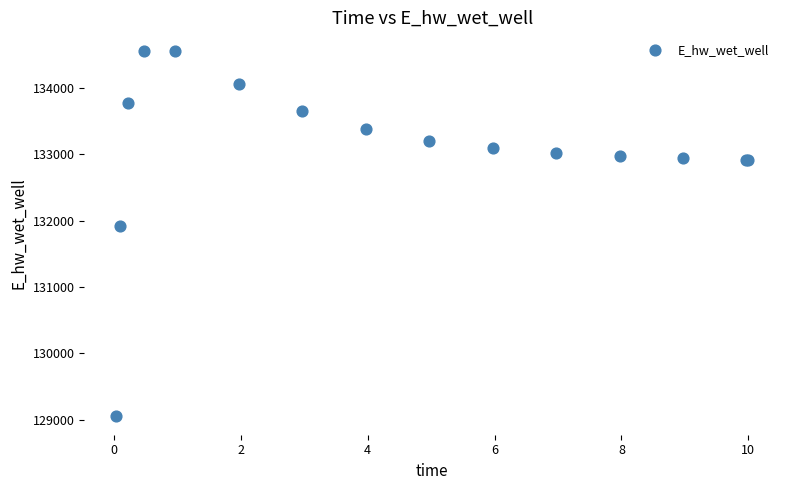

What Y value in the scatter plot is closest to 131806?

131926.2